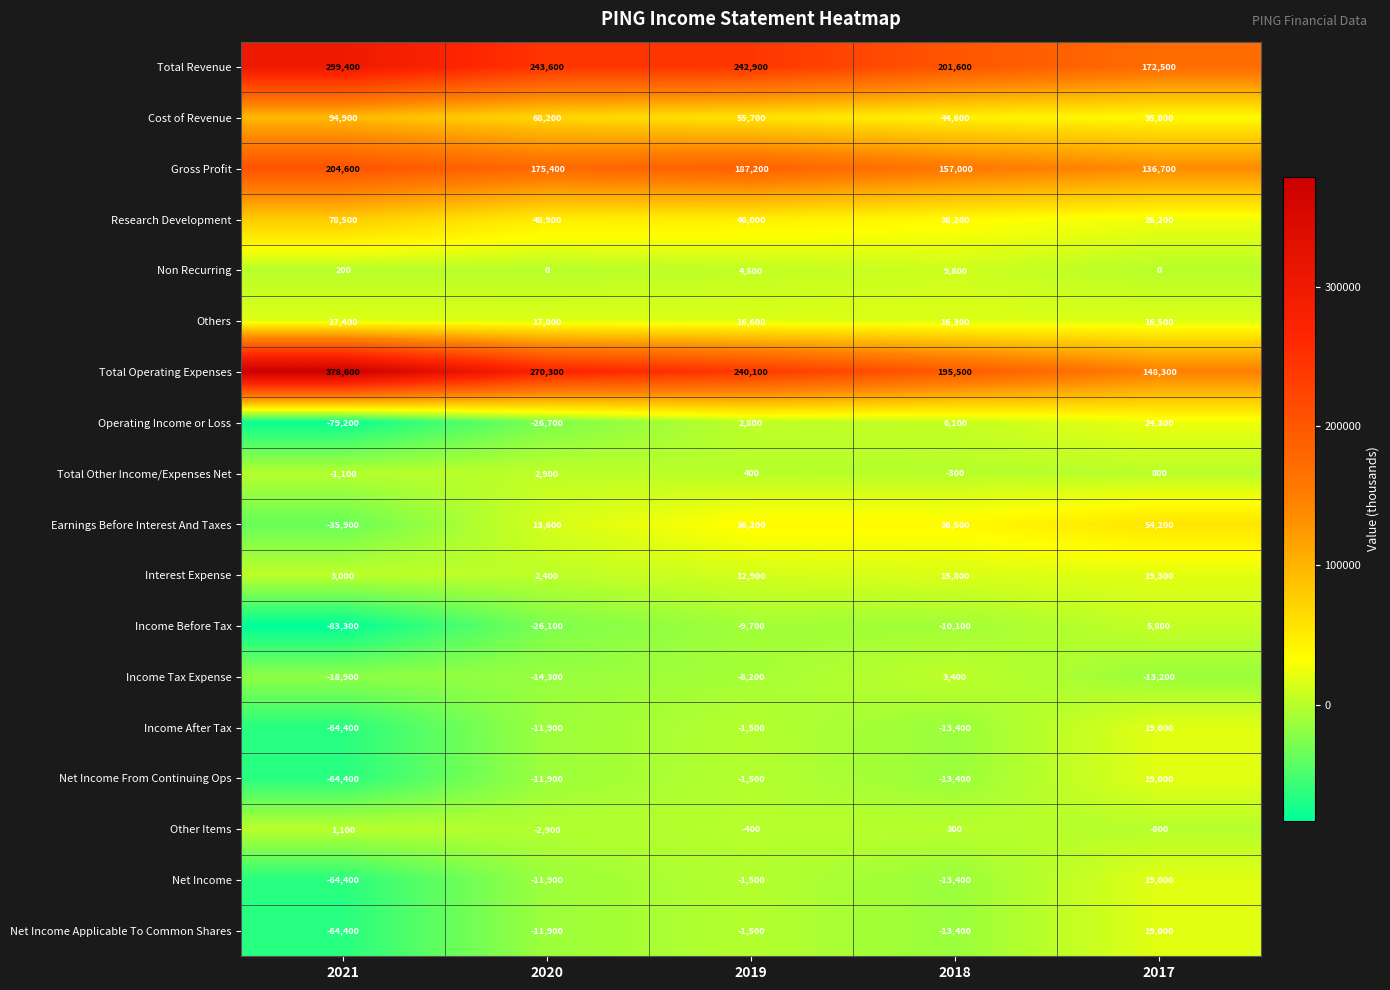

At how many categories does at least one series exceed 110891?

5